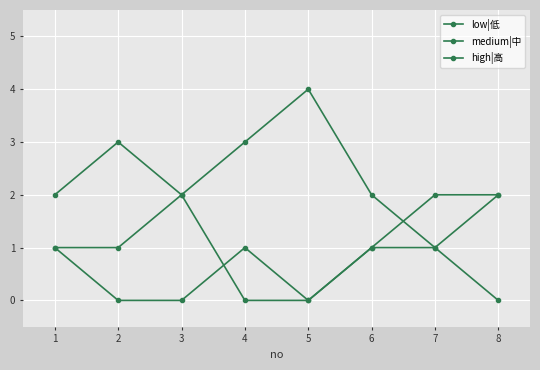

True or false: low|低 has more than 0 interior local peaks.

True